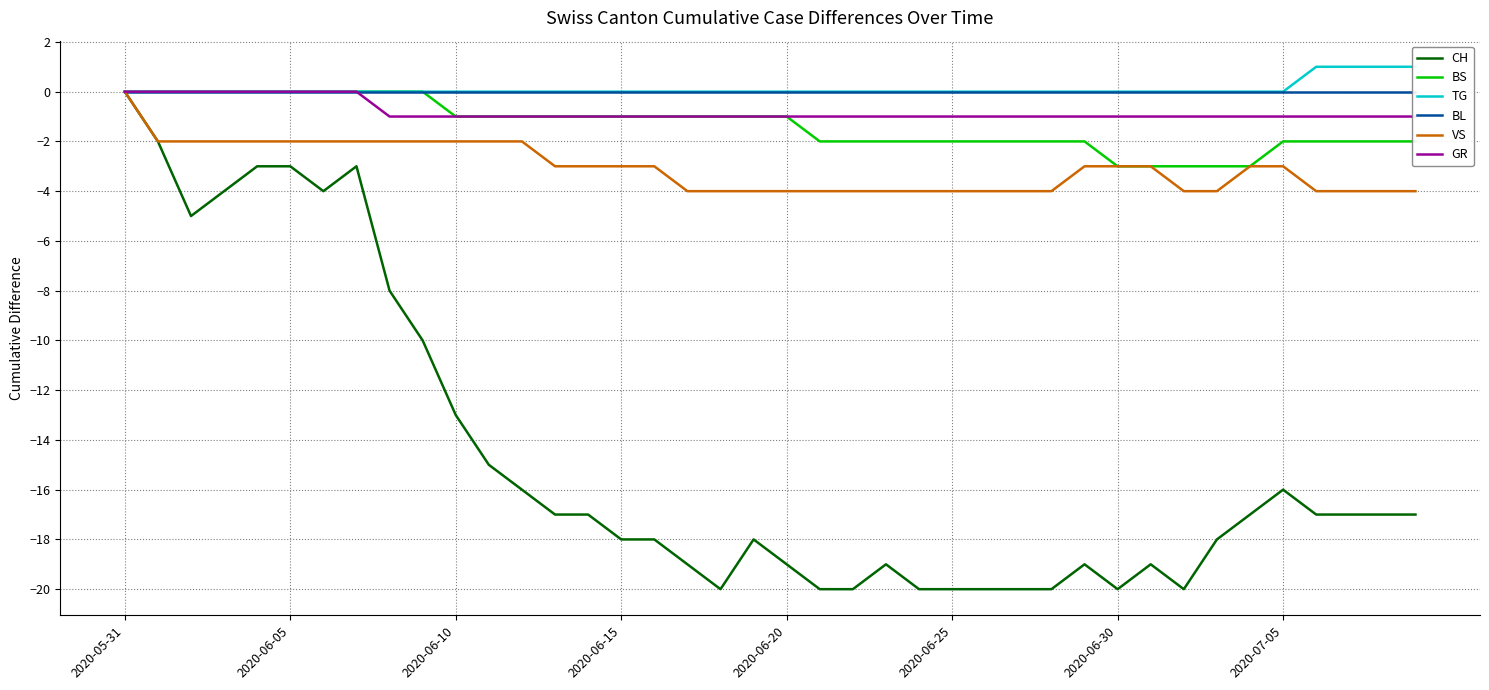

How many categories are shown in the chart?

40